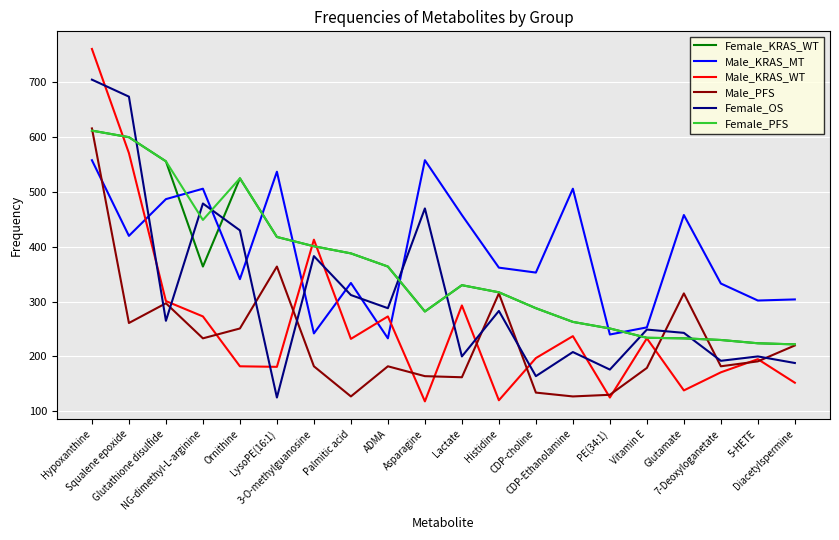

What is the sum of the Female_OS values at Asparagine and 7-Deoxyloganetate?

662